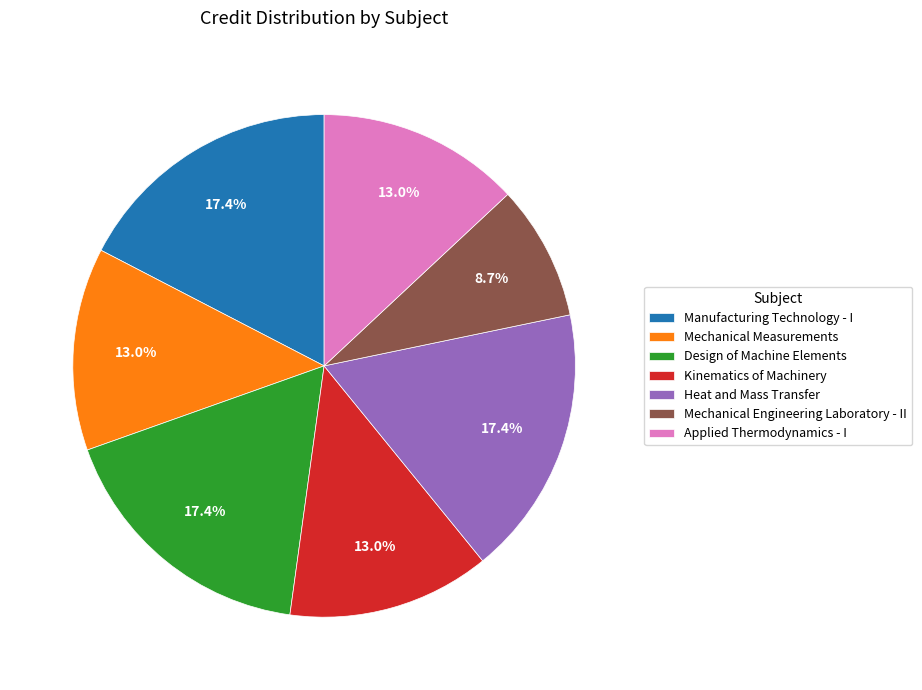

Which category has the smallest portion of the pie?

Mechanical Engineering Laboratory - II